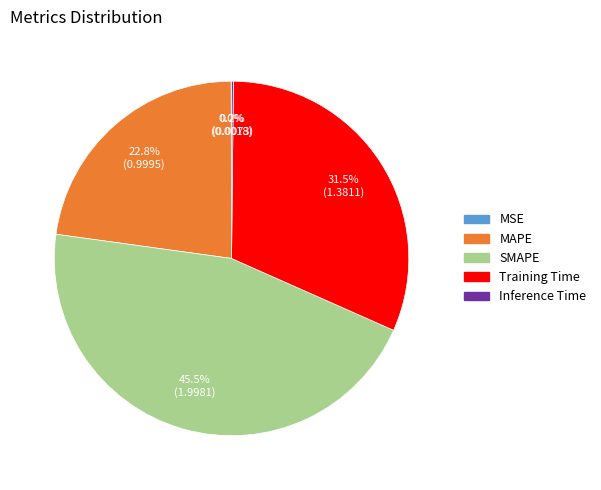

The MAPE slice represents 33% of the pie. True or false?

False